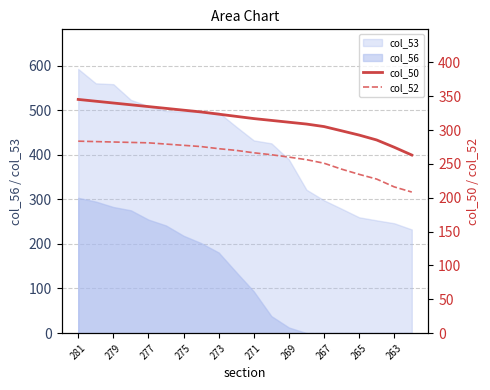

True or false: col_56 and col_53 intersect in this chart.

False